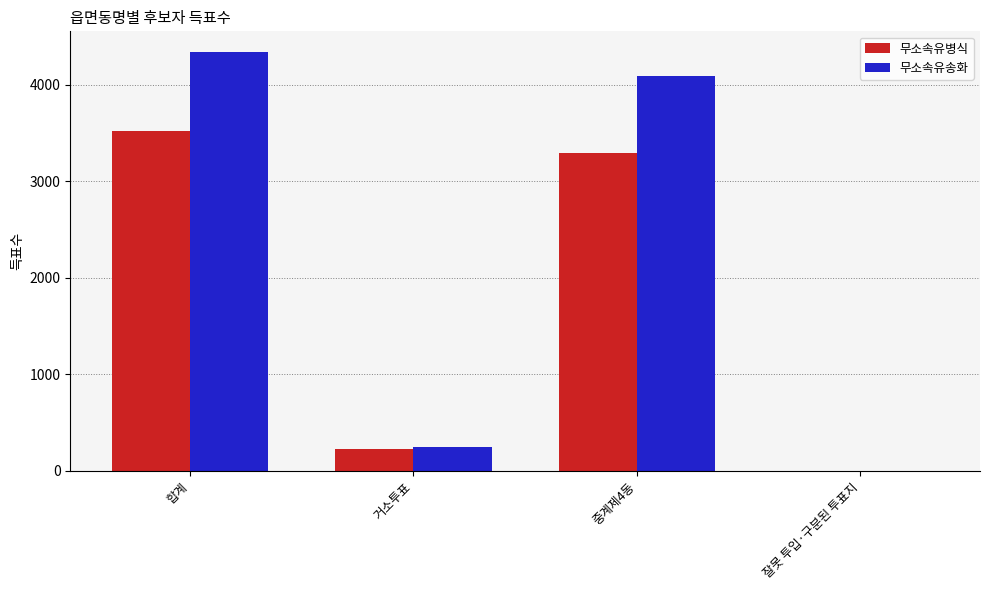

What is the sum of the 무소속유병식 values at 합계 and 거소투표?

3742